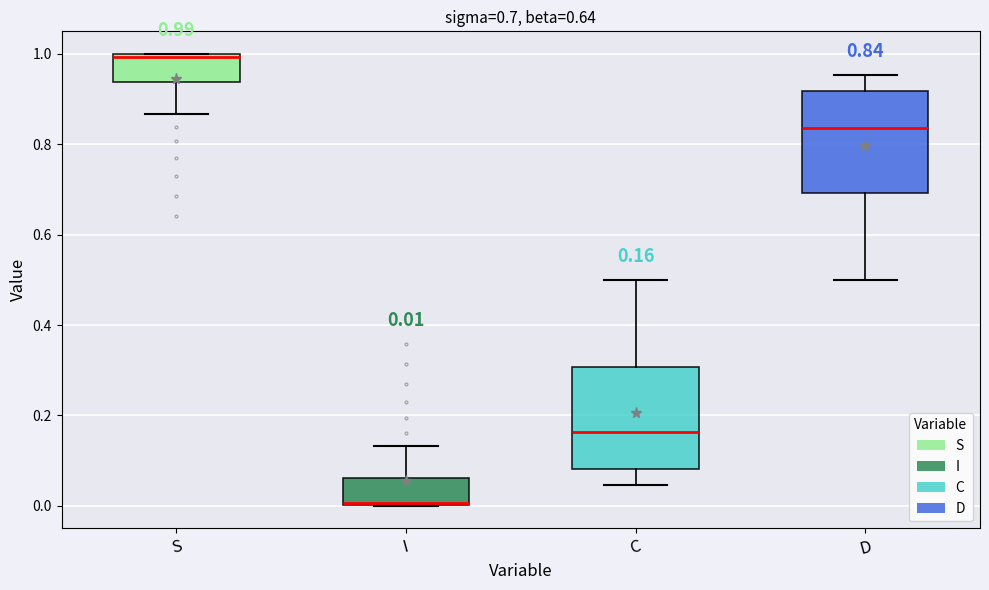

Which box's median line is the lowest?

I